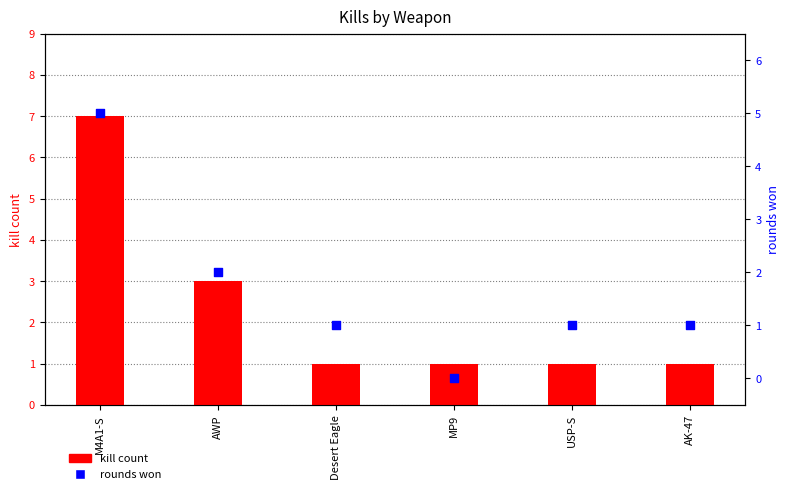

Which series has the largest Y range (max minus min)?

kill count